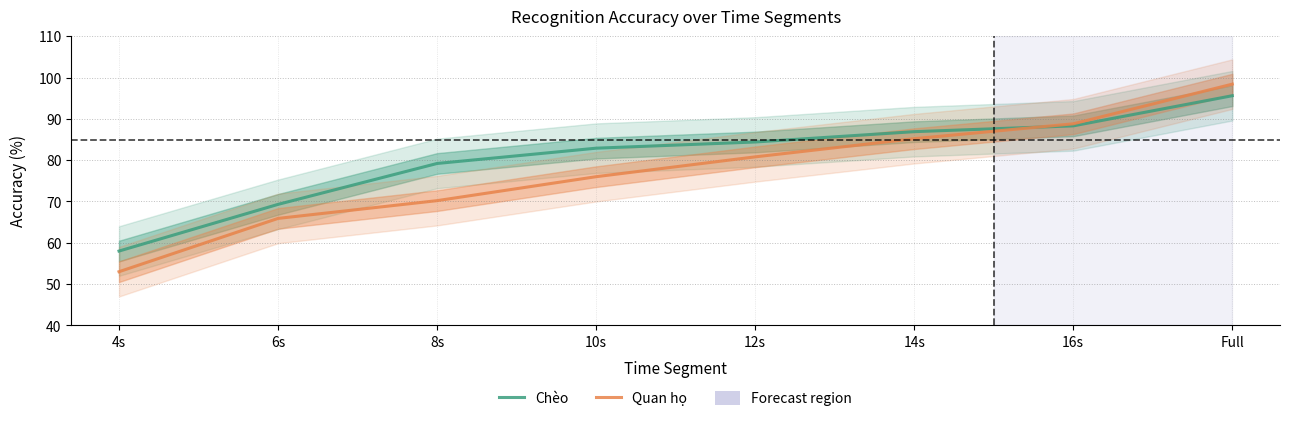

What is the label of the 3rd point from the left?

8s